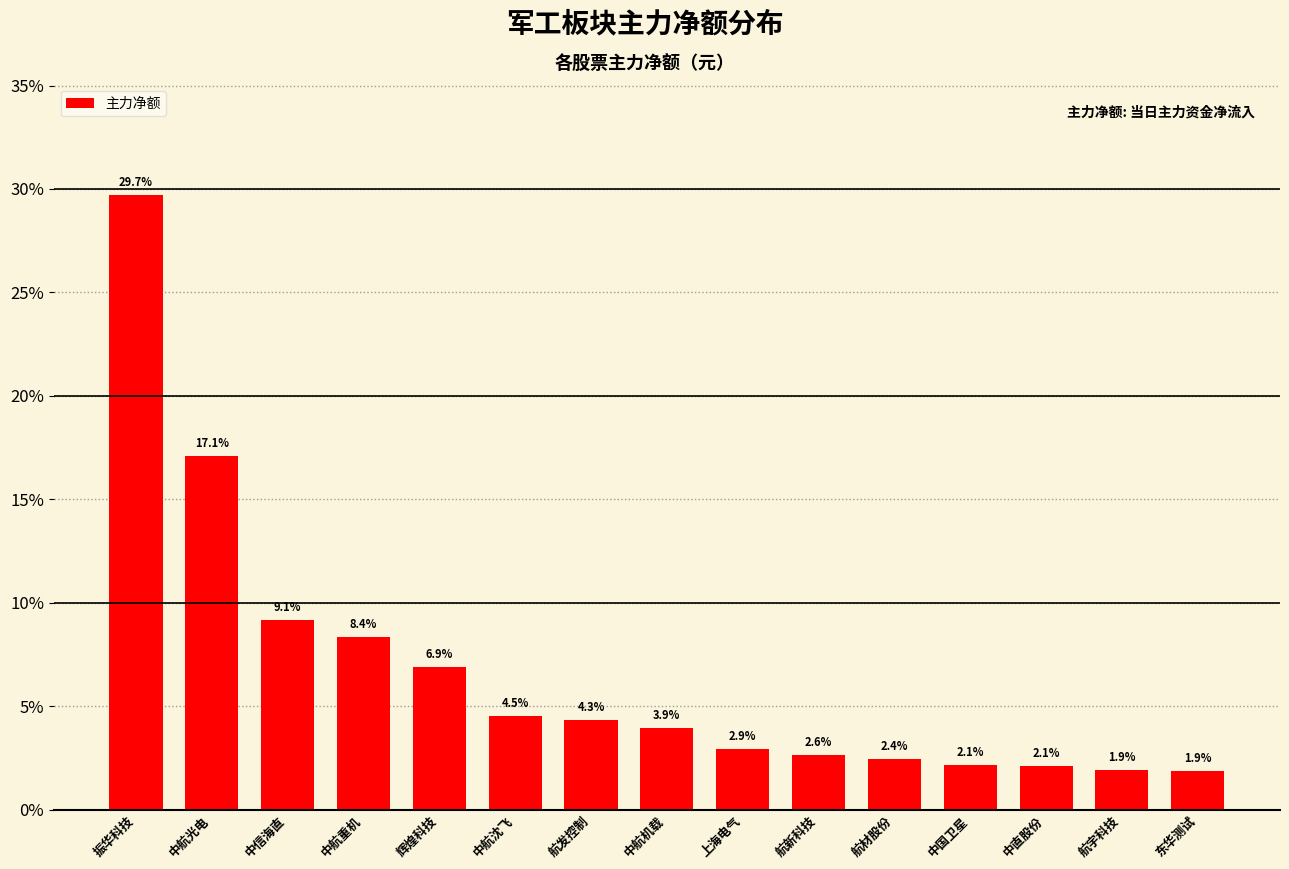

Between 东华测试 and 中航重机, which is larger?

中航重机